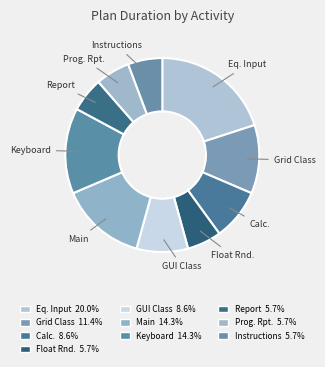

Do GUI Class and Eq. Input together represent more than half of the pie?

No